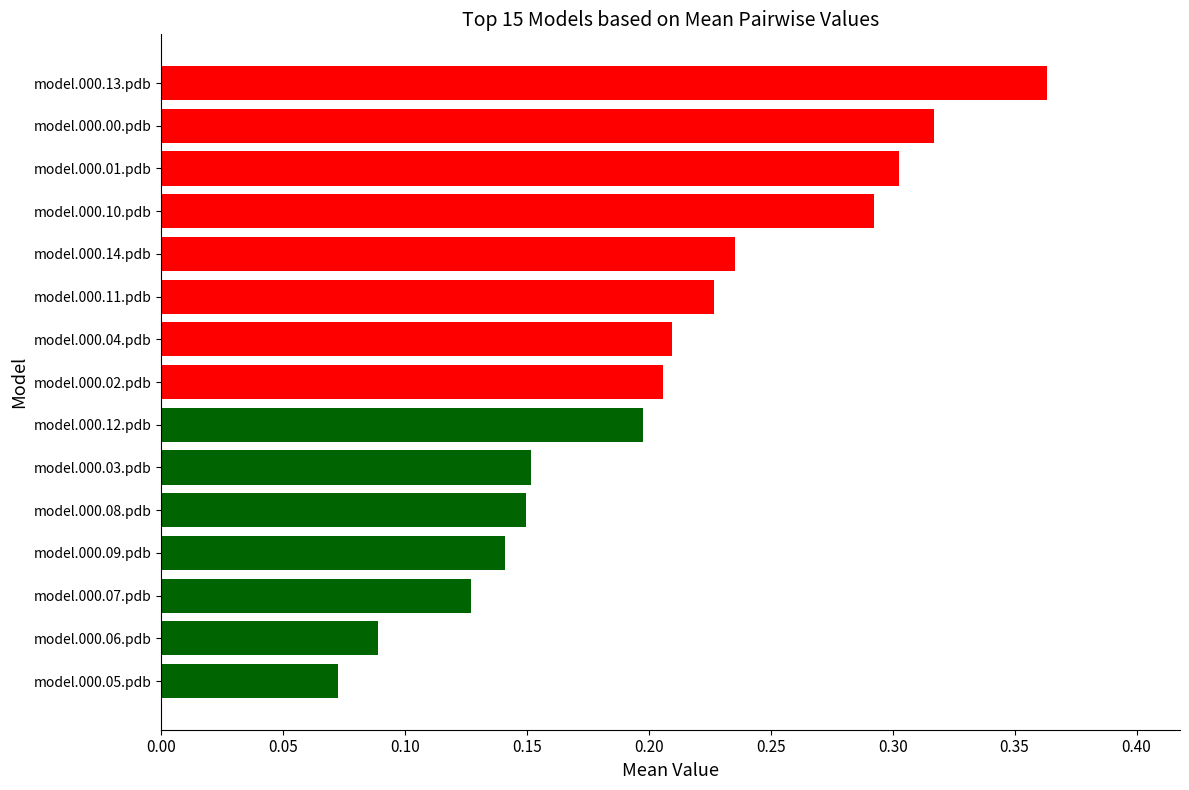

What is the sum of all values?

3.1